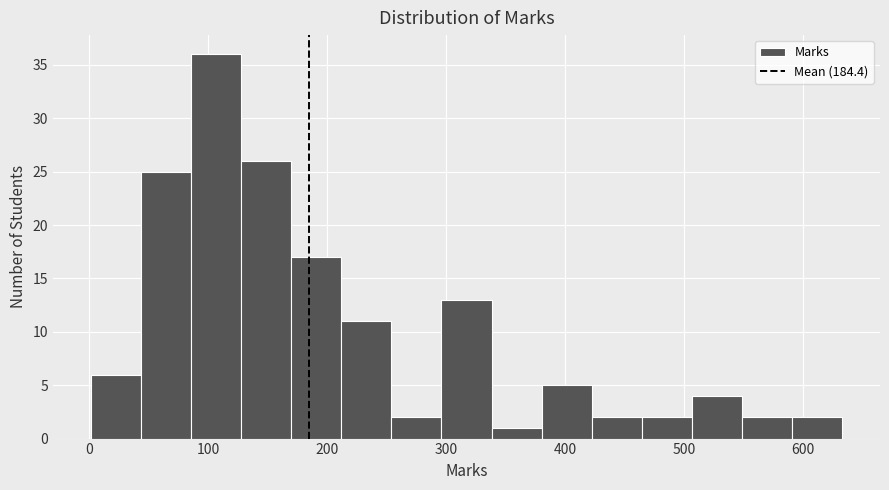

Reading left to right, transcribe this chart: for each bar, give the range it covers on the x-axis and its height. Neither the bar edges nor the heights are printed on the chart, so give them approximately, as read against the axes.

0 to 40: 6
40 to 90: 25
90 to 130: 36
130 to 170: 26
170 to 210: 17
210 to 250: 11
250 to 300: 2
300 to 340: 13
340 to 380: 1
380 to 420: 5
420 to 460: 2
460 to 510: 2
510 to 550: 4
550 to 590: 2
590 to 630: 2